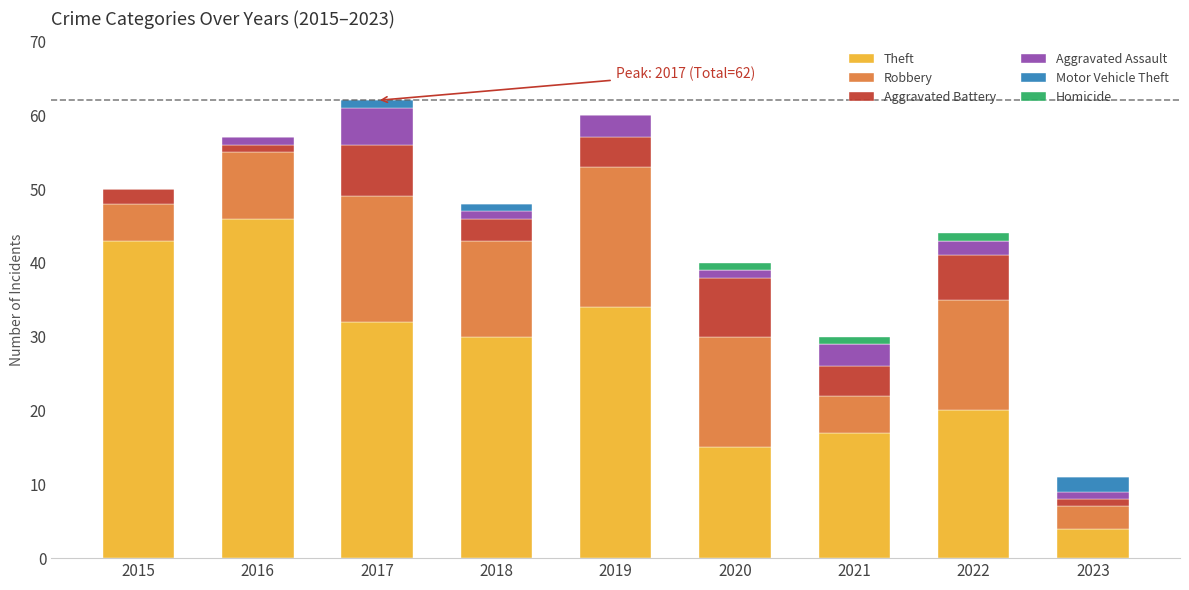

The Theft series shows 19 at 2015. True or false?

False